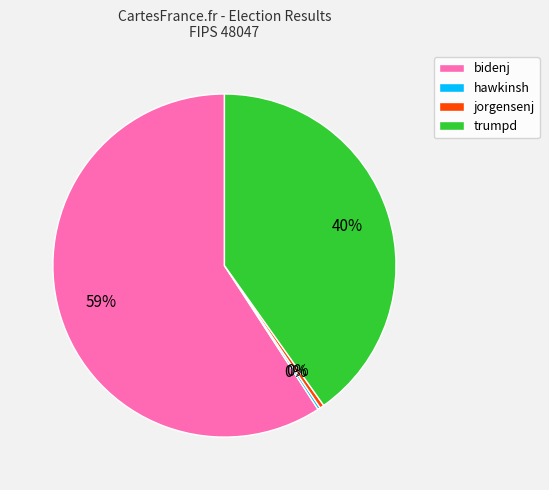

Does bidenj represent more than half of the total?

Yes